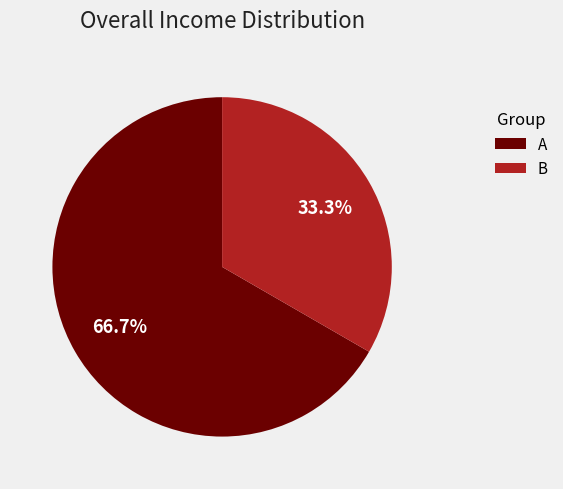

Which category accounts for the majority?

A